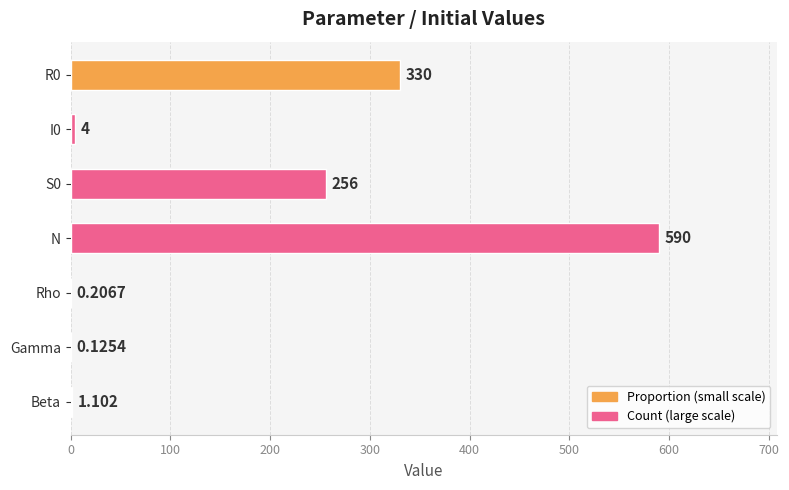

What is the sum of all values?

1181.4